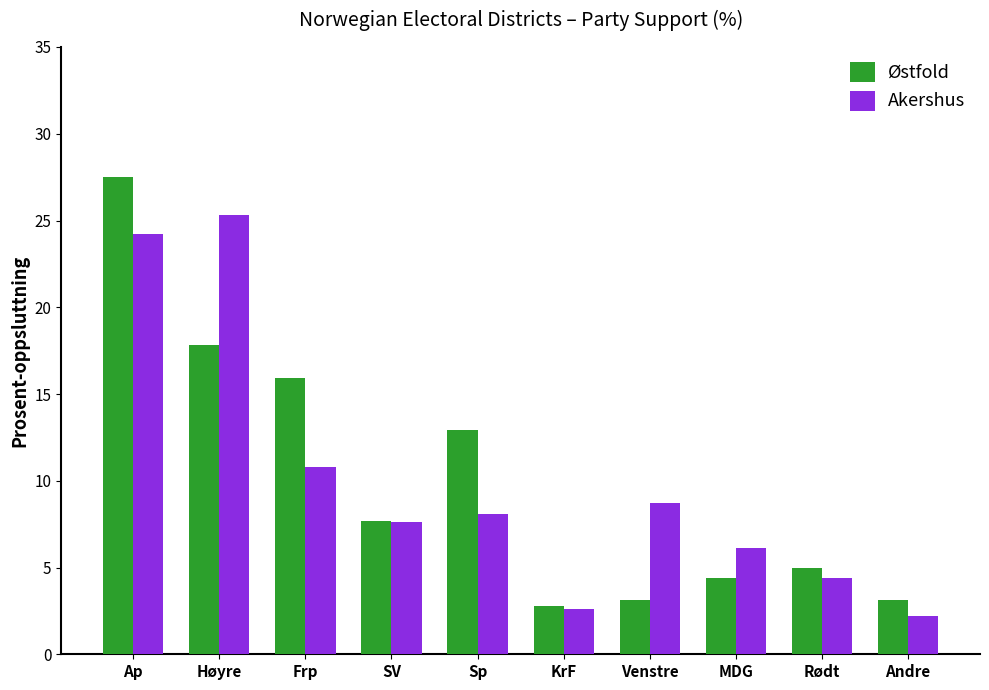

What is the difference between the highest and lowest values at Sp?

4.8